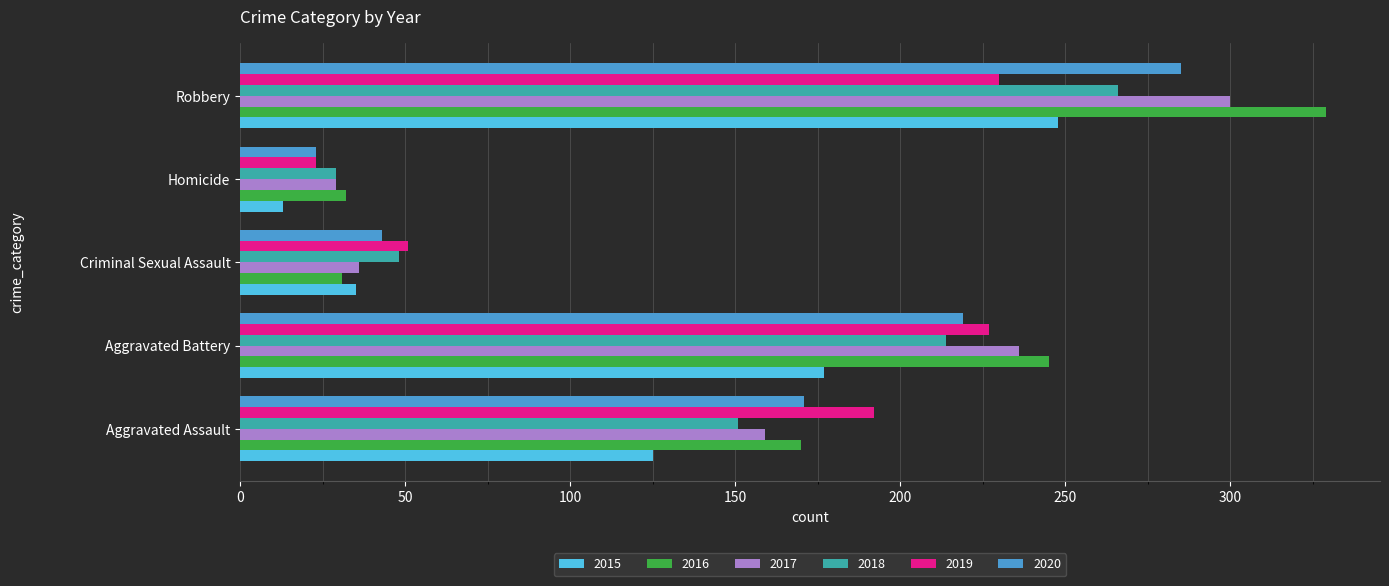

Is it true that 2016 equals 50 at Criminal Sexual Assault?

False